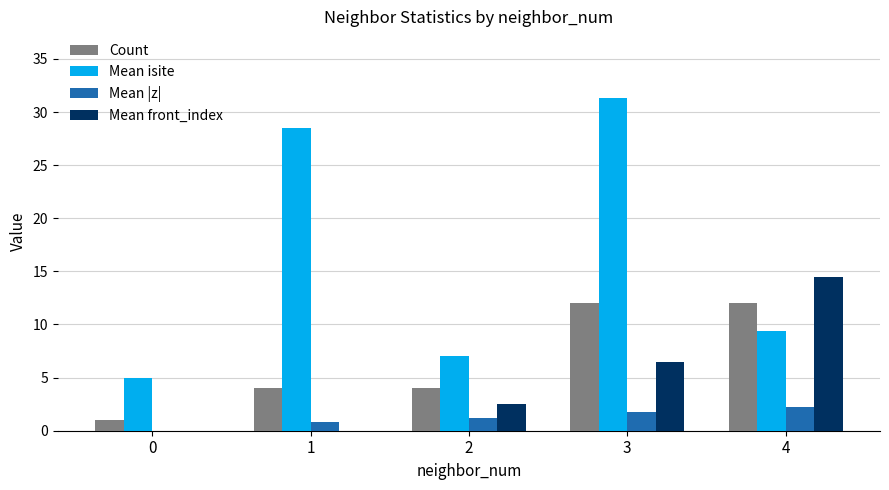

How many data points does each series have?

5